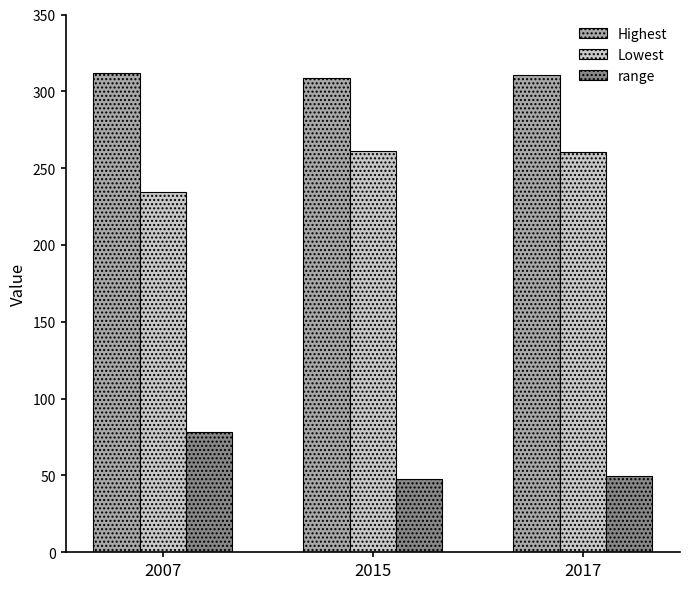

At which label is Highest closest to 310?

2017